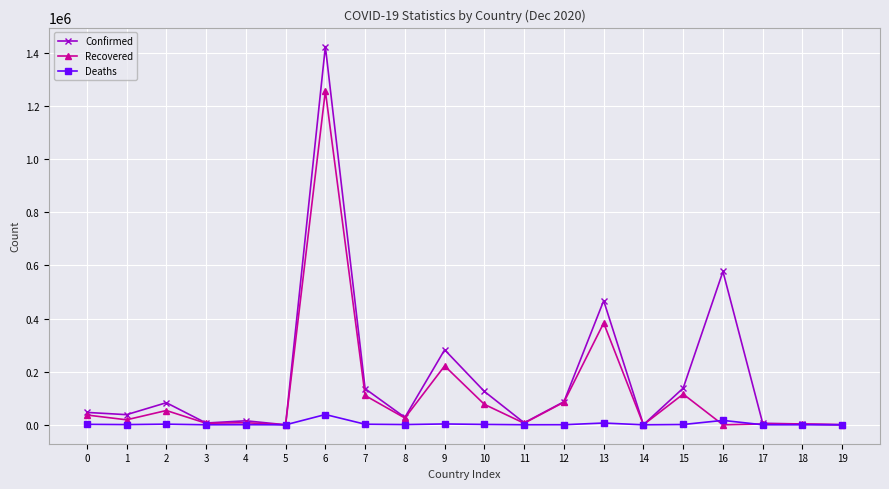

Read the Recovered value at 7, to the nearest 100.

110400